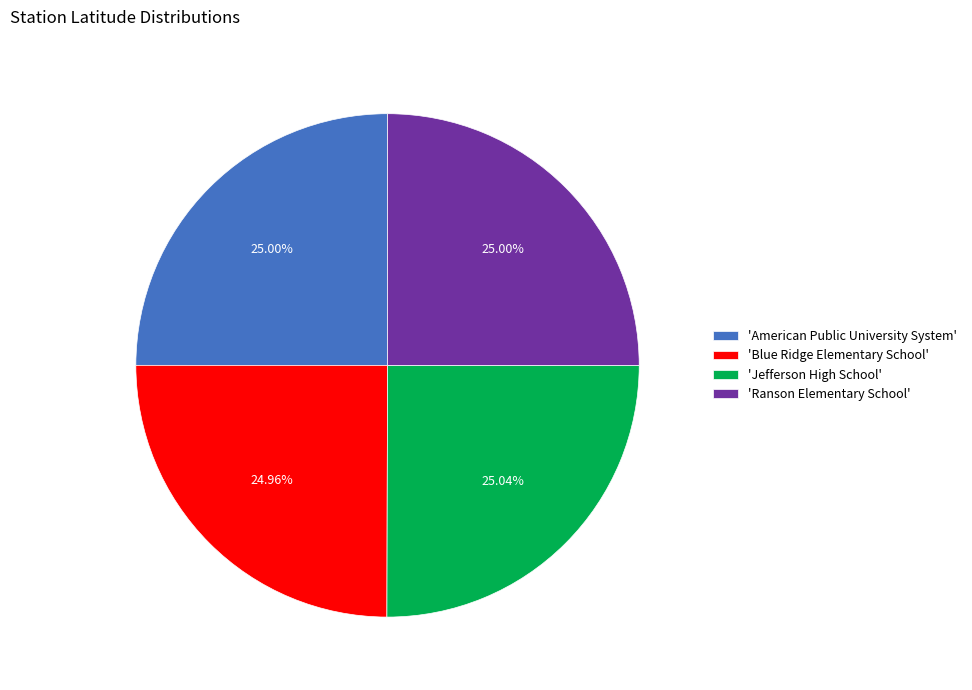

Is there any slice that represents more than half of the pie?

No